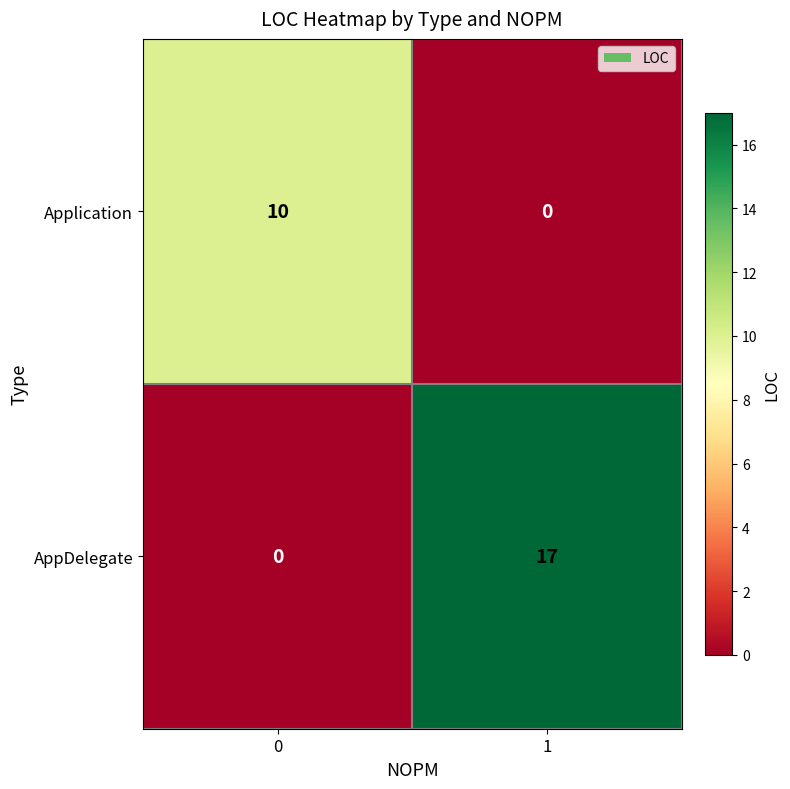

Which series has the largest range (max minus min)?

AppDelegate